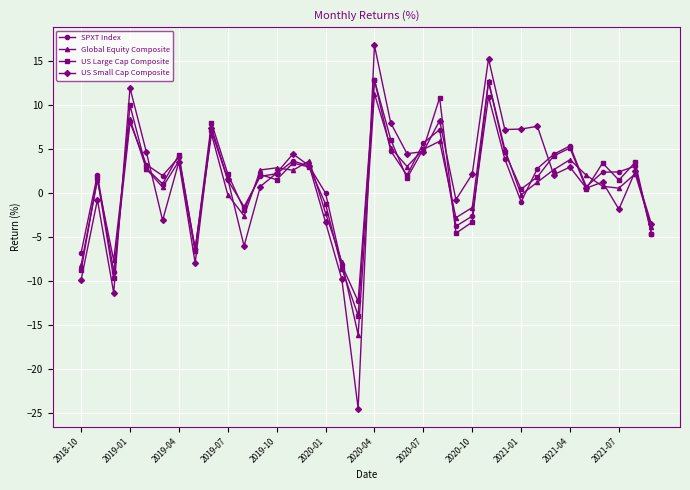

True or false: Global Equity Composite and US Large Cap Composite cross at least once.

True